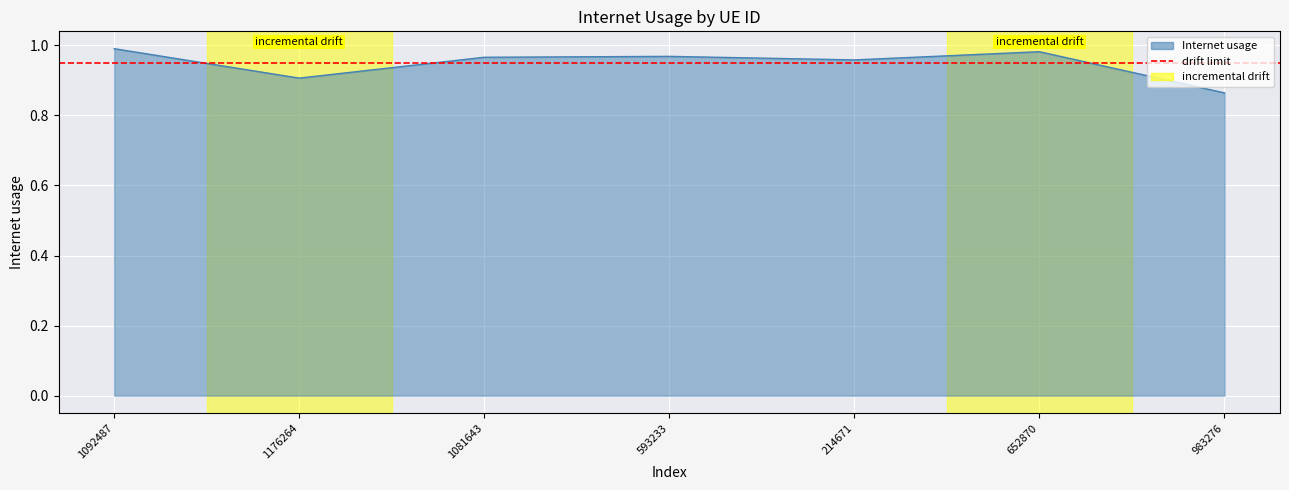

What is the value of the 7th point from the left?

0.9